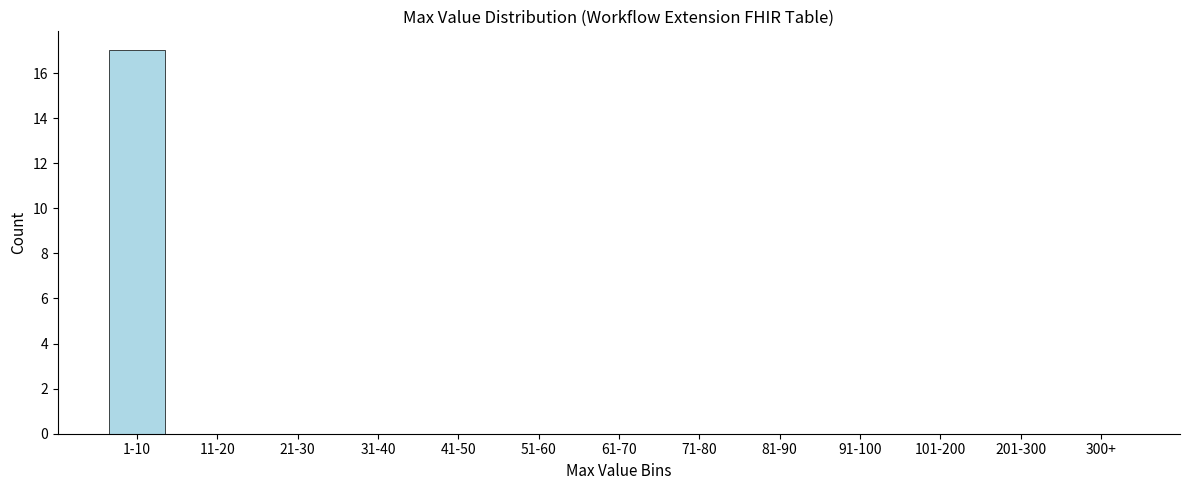

Reading left to right, what are all the values shown in this chart?

1-10=17	11-20=0	21-30=0	31-40=0	41-50=0	51-60=0	61-70=0	71-80=0	81-90=0	91-100=0	101-200=0	201-300=0	300+=0